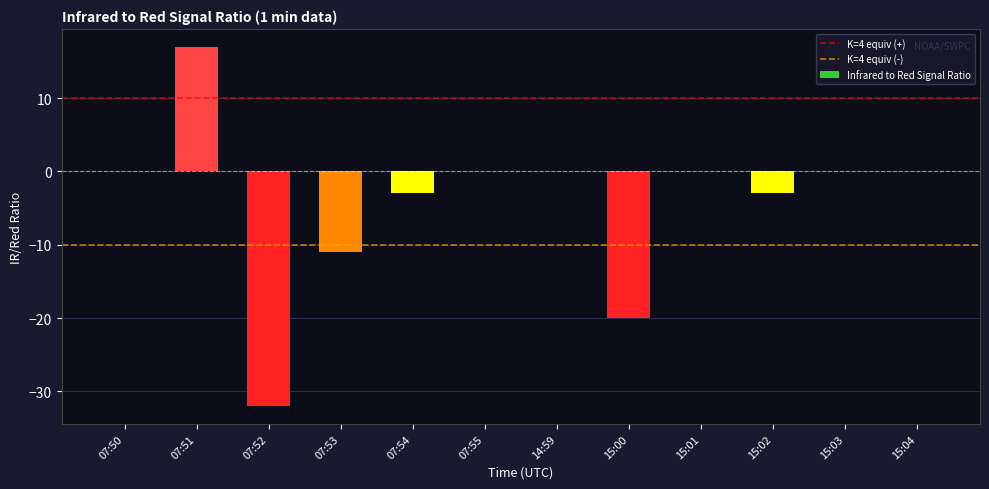

Which has a higher value, 14:59 or 15:02?

14:59